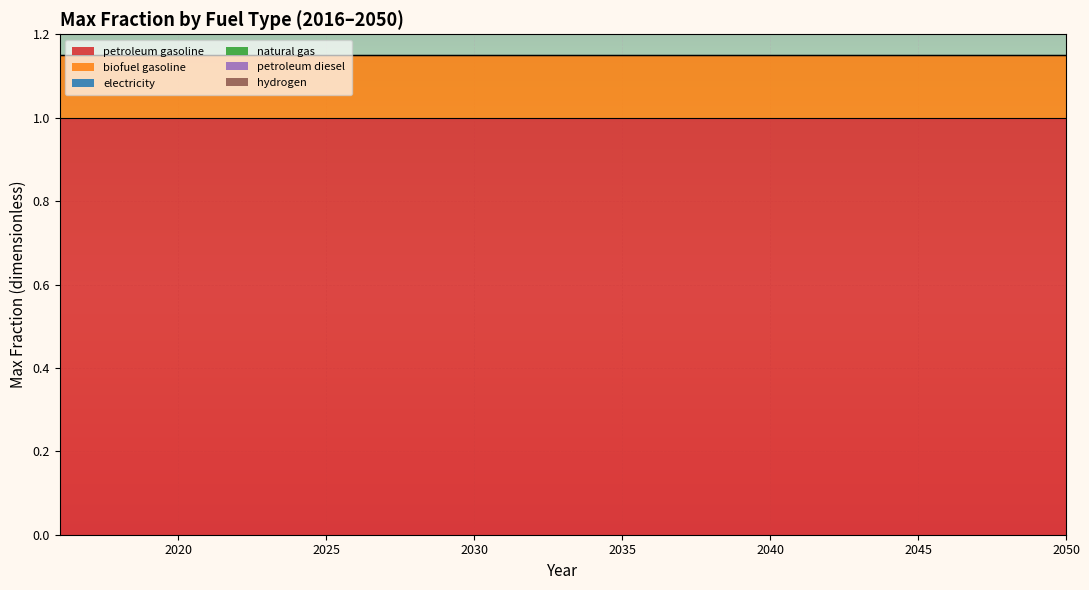

Reading right to left, what are all the values shown in this chart?

petroleum gasoline: 1.0	1.0	1.0	1.0	1.0	1.0	1.0	1.0	1.0	1.0	1.0	1.0	1.0	1.0	1.0	1.0	1.0	1.0	1.0	1.0	1.0	1.0	1.0	1.0	1.0	1.0	1.0	1.0	1.0	1.0	1.0	1.0	1.0	1.0	1.0
biofuel gasoline: 0.1	0.1	0.1	0.1	0.1	0.1	0.1	0.1	0.1	0.1	0.1	0.1	0.1	0.1	0.1	0.1	0.1	0.1	0.1	0.1	0.1	0.1	0.1	0.1	0.1	0.1	0.1	0.1	0.1	0.1	0.1	0.1	0.1	0.1	0.1
electricity: 0.0	0.0	0.0	0.0	0.0	0.0	0.0	0.0	0.0	0.0	0.0	0.0	0.0	0.0	0.0	0.0	0.0	0.0	0.0	0.0	0.0	0.0	0.0	0.0	0.0	0.0	0.0	0.0	0.0	0.0	0.0	0.0	0.0	0.0	0.0
natural gas: 0.0	0.0	0.0	0.0	0.0	0.0	0.0	0.0	0.0	0.0	0.0	0.0	0.0	0.0	0.0	0.0	0.0	0.0	0.0	0.0	0.0	0.0	0.0	0.0	0.0	0.0	0.0	0.0	0.0	0.0	0.0	0.0	0.0	0.0	0.0
petroleum diesel: 0.0	0.0	0.0	0.0	0.0	0.0	0.0	0.0	0.0	0.0	0.0	0.0	0.0	0.0	0.0	0.0	0.0	0.0	0.0	0.0	0.0	0.0	0.0	0.0	0.0	0.0	0.0	0.0	0.0	0.0	0.0	0.0	0.0	0.0	0.0
hydrogen: 0.0	0.0	0.0	0.0	0.0	0.0	0.0	0.0	0.0	0.0	0.0	0.0	0.0	0.0	0.0	0.0	0.0	0.0	0.0	0.0	0.0	0.0	0.0	0.0	0.0	0.0	0.0	0.0	0.0	0.0	0.0	0.0	0.0	0.0	0.0